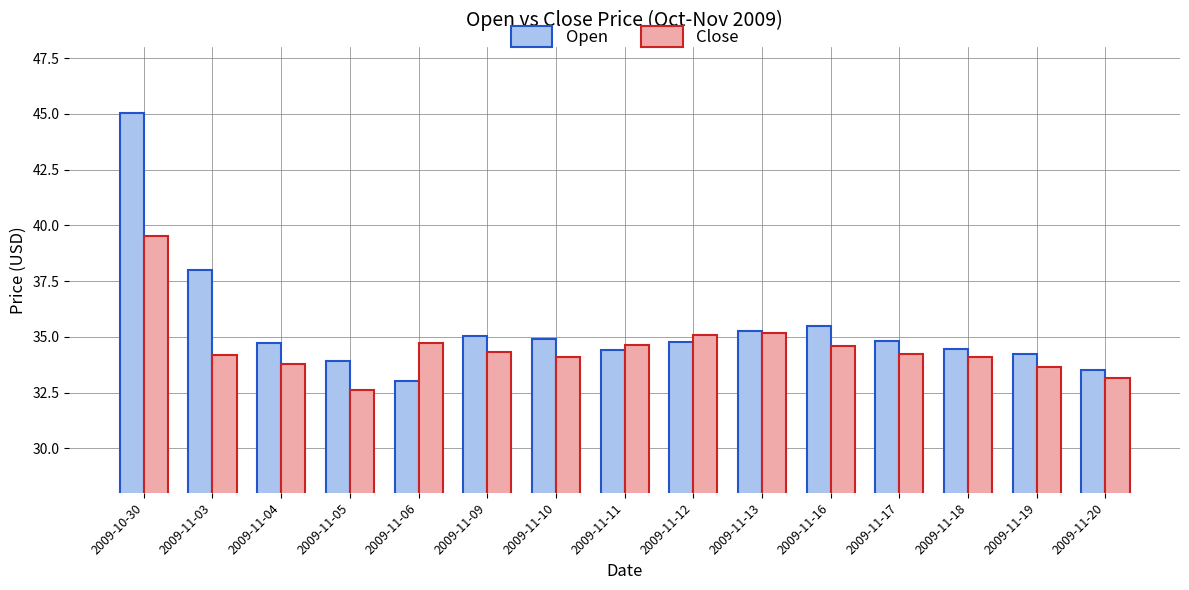

Rank the series by their maximum value, from highest to lowest.

Open, Close